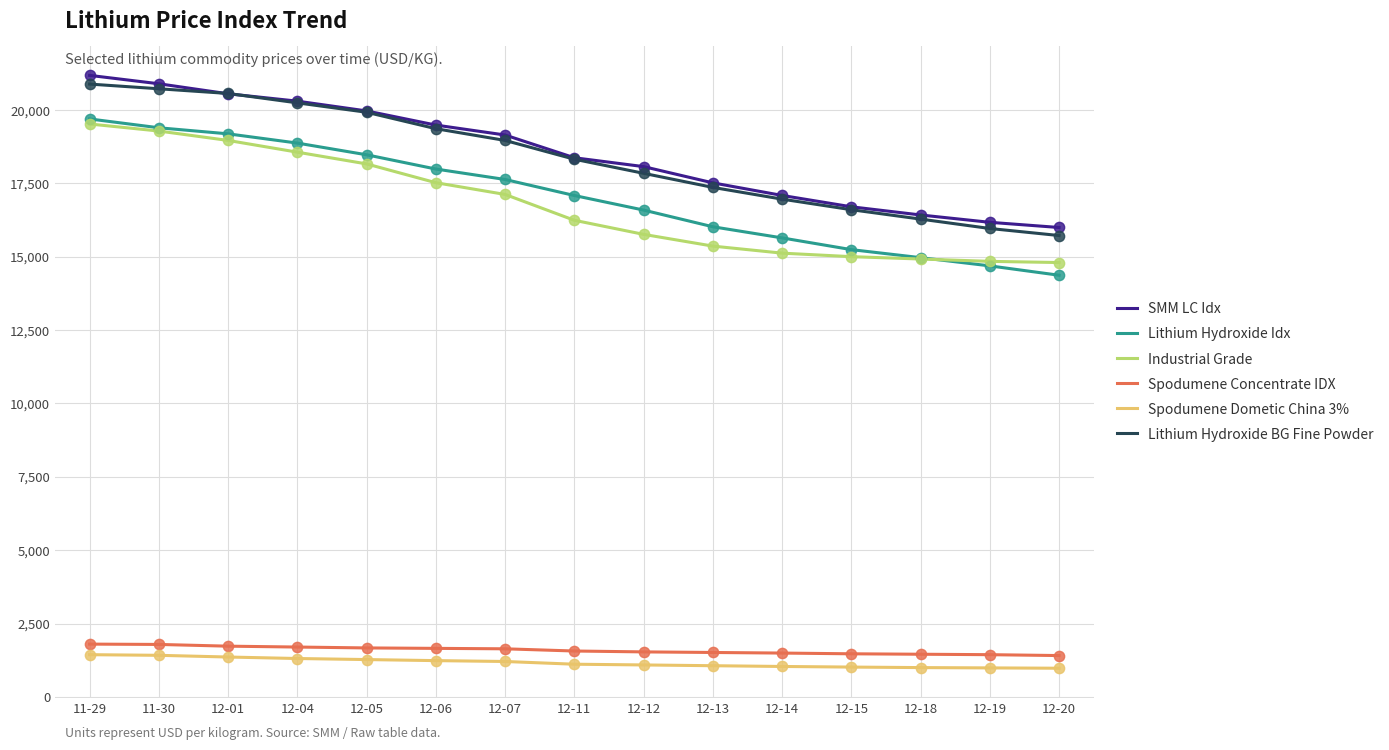

What is the difference between the highest and lowest values at 12-14?

16047.5